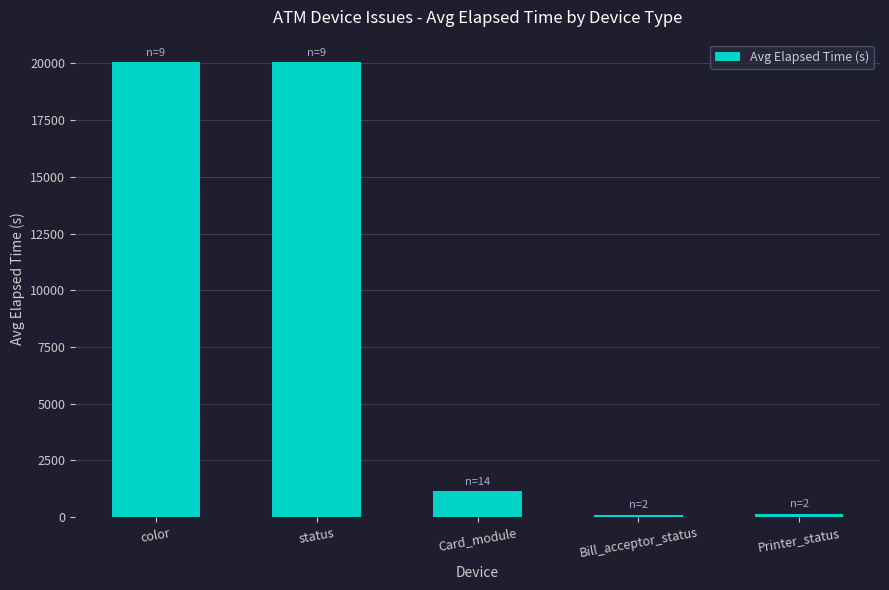

Where is the data nearest to the value 10068?

Card_module